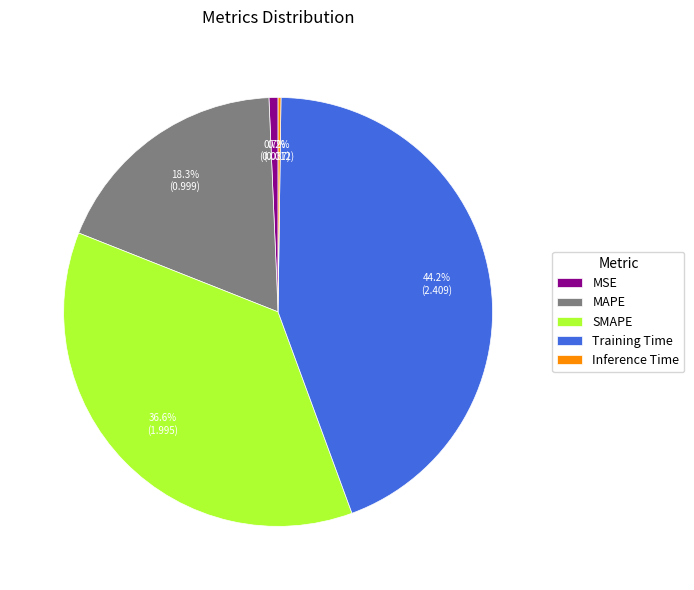

Between Training Time and SMAPE, which is larger?

Training Time